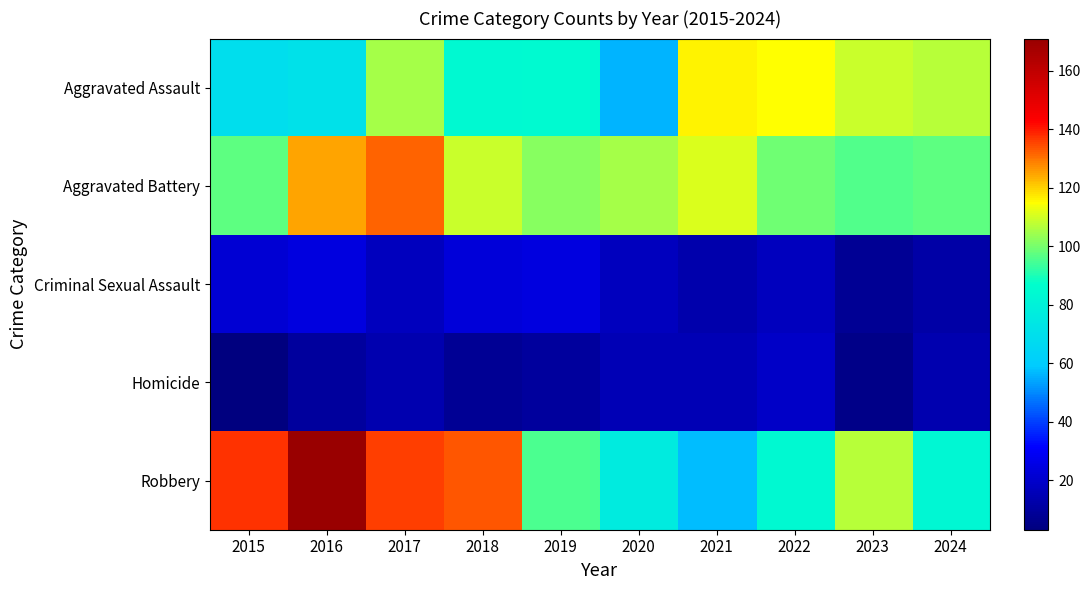

Which category has the lowest value across all series?

2015